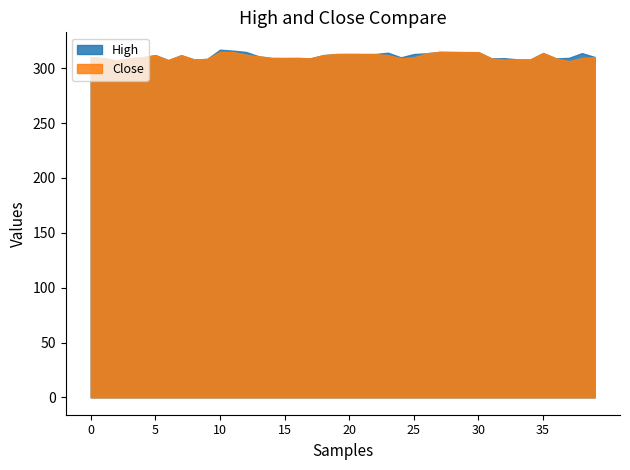

What is the smallest value displayed?

306.5